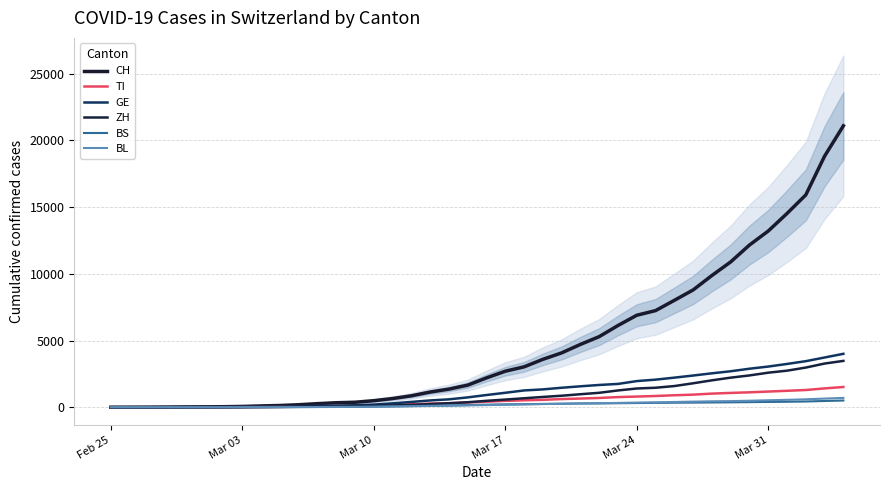

True or false: BS has a value of 418 at 26.

False